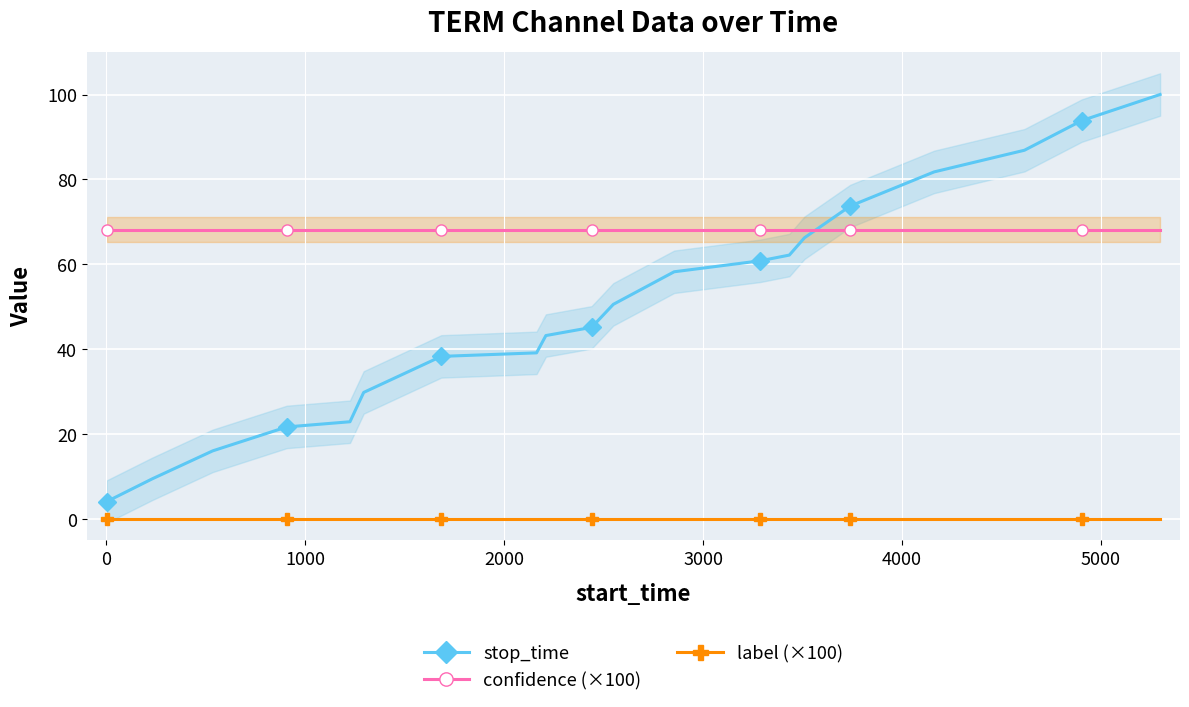

True or false: label (×100) and stop_time intersect in this chart.

False